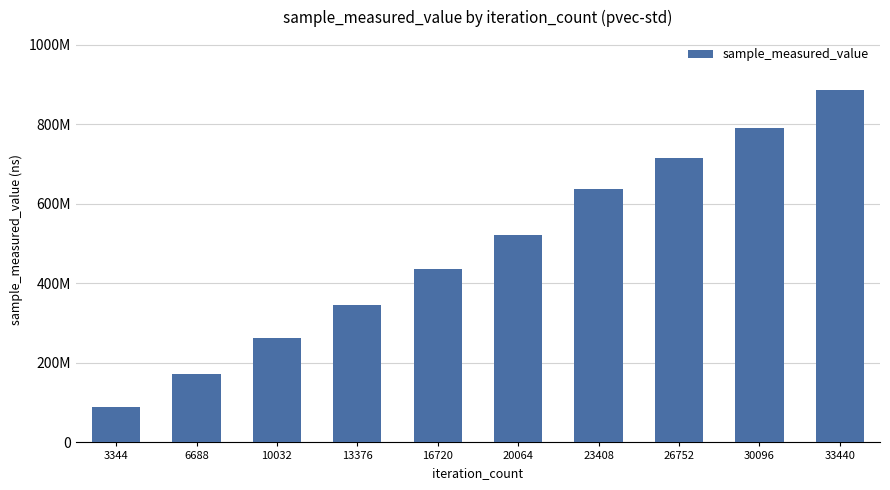

Does the chart contain stacked bars?

No